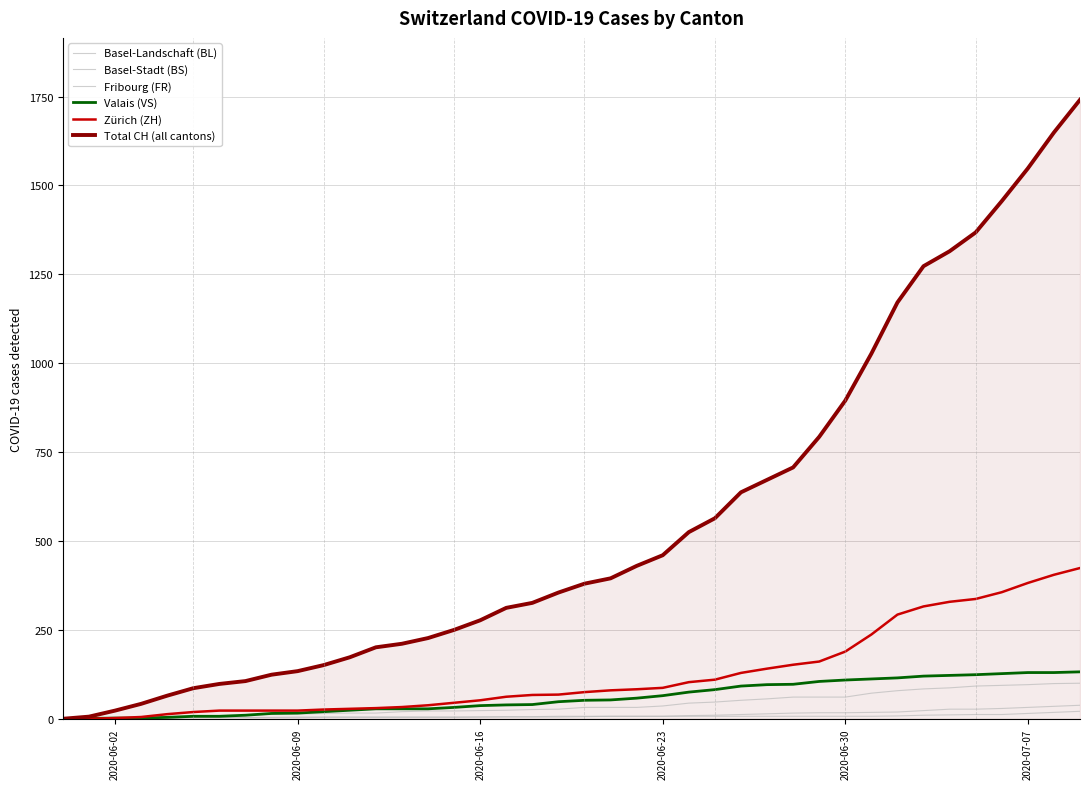

Does the chart display data point markers on the line(s)?

No